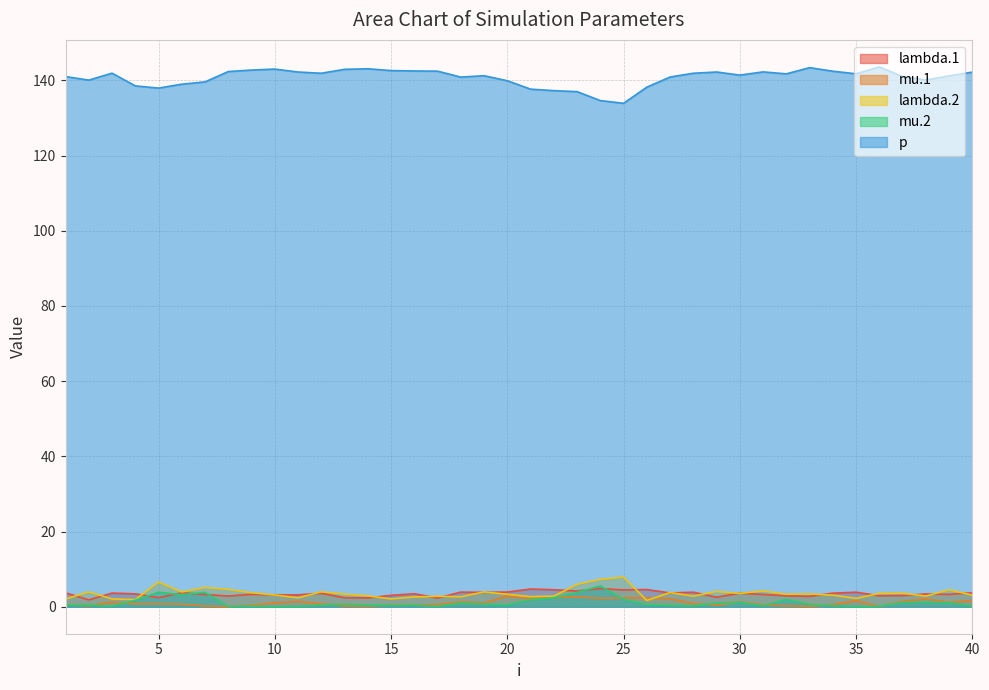

Rank the series at 32 from lowest to highest value.

mu.1, mu.2, lambda.1, lambda.2, p